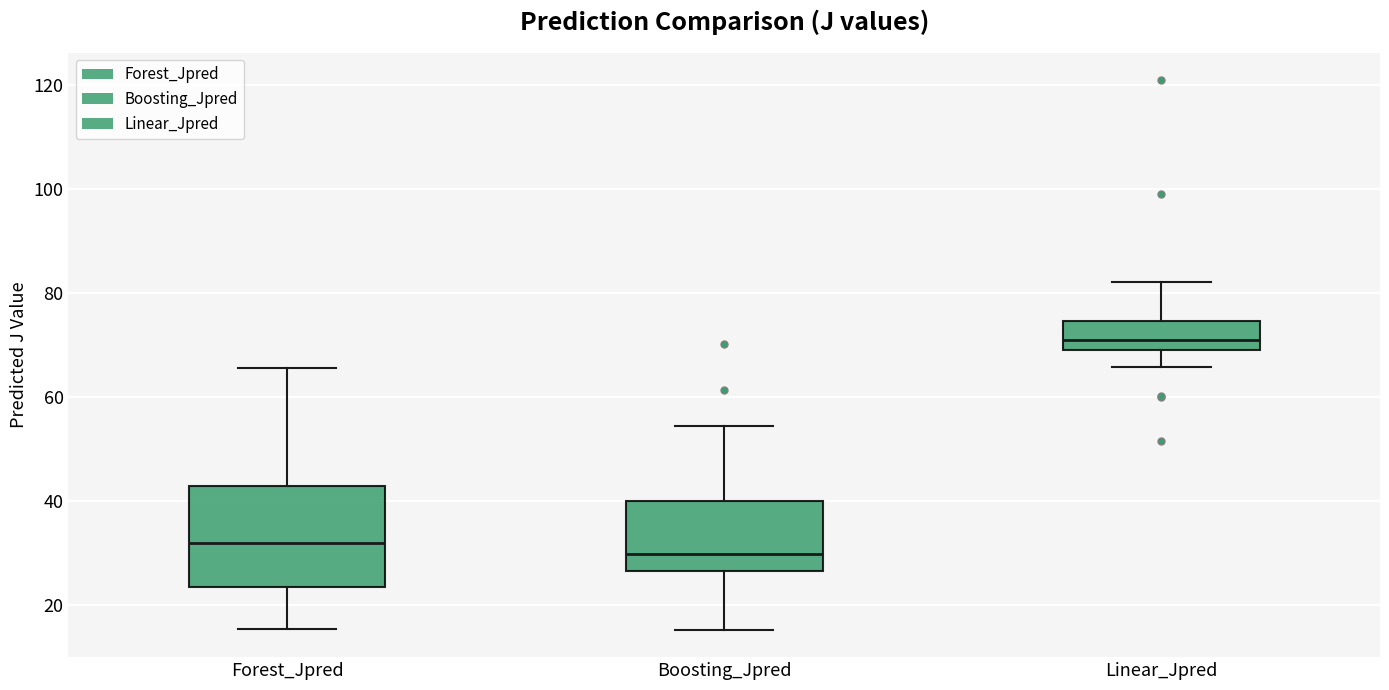

Where is the lower edge of the box for Boosting_Jpred on the y-axis? The values are not printed on the chart, so give them approximately, as read against the axis.

26